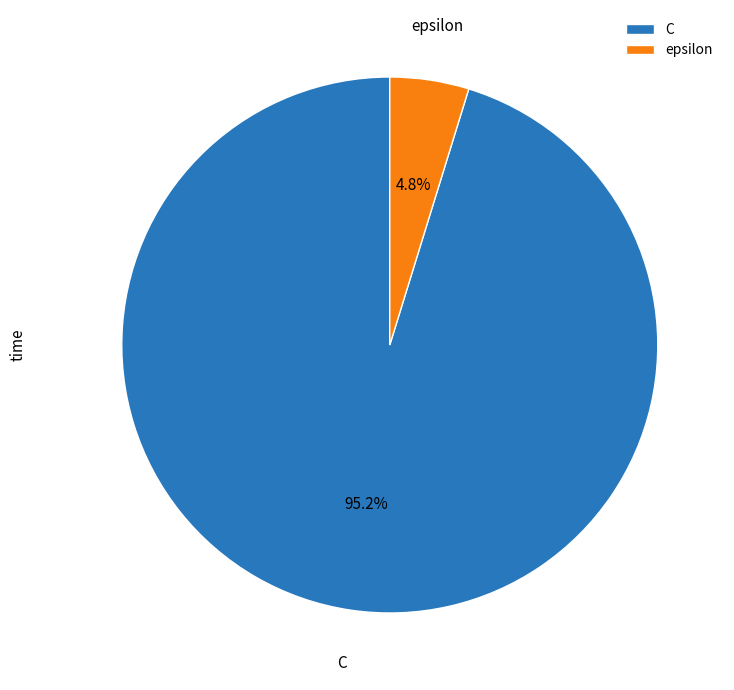

True or false: epsilon accounts for 13% of the total.

False